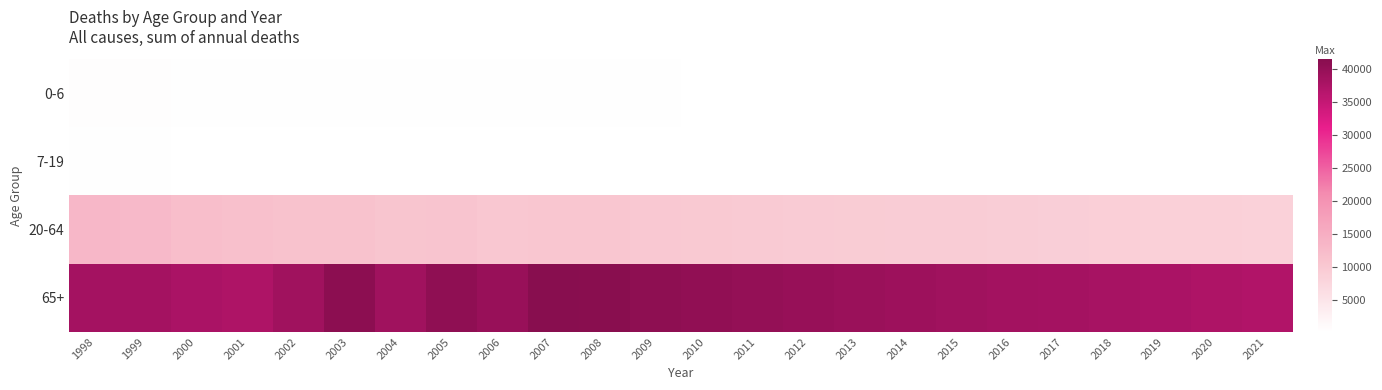

At 2013, list the series in order from smallest to largest.

7-19, 0-6, 20-64, 65+